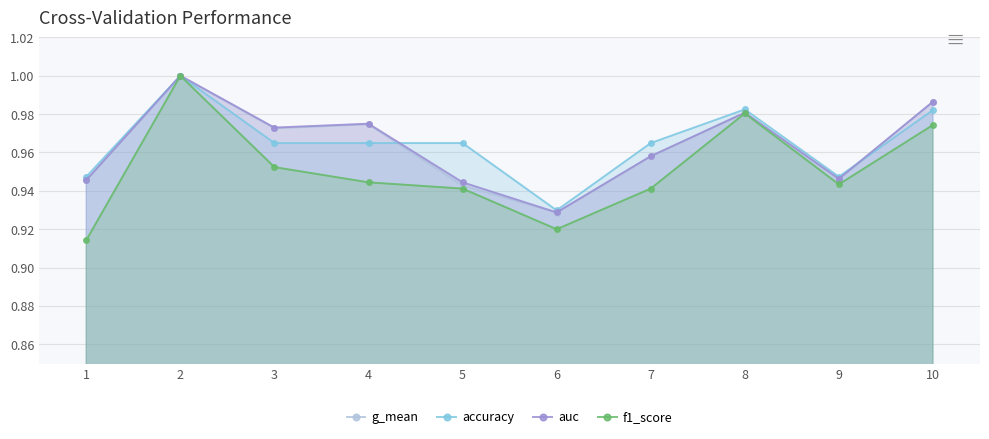

How many auc values are between 0 and 1?

10